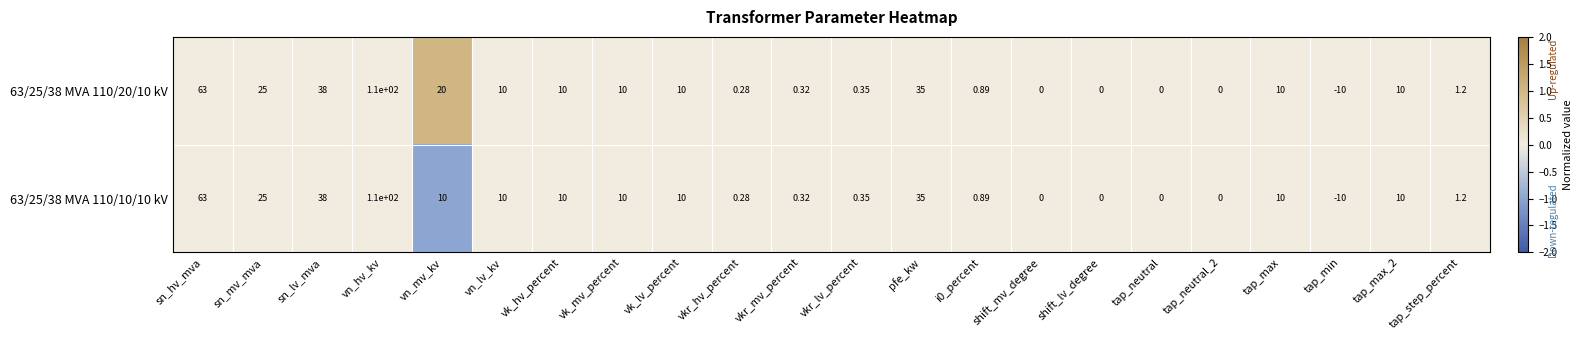

At which category is the sum across all series the highest?

vn_hv_kv